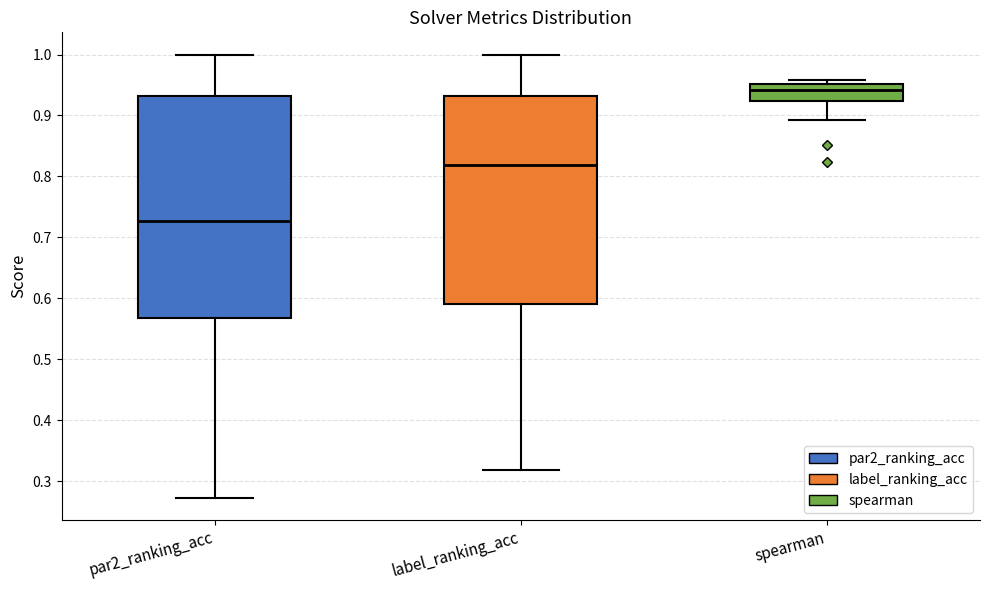

Reading left to right, transcribe this box plot: for each box, give where its median line is, the range the box spans, and where its two whiskers end, as read against the y-axis. The values are not printed on the chart, so give them approximately, as read against the axis.

par2_ranking_acc: median 0.73, box 0.57 to 0.93, whiskers 0.27 to 1.00
label_ranking_acc: median 0.82, box 0.59 to 0.93, whiskers 0.32 to 1.00
spearman: median 0.94, box 0.92 to 0.95, whiskers 0.89 to 0.96